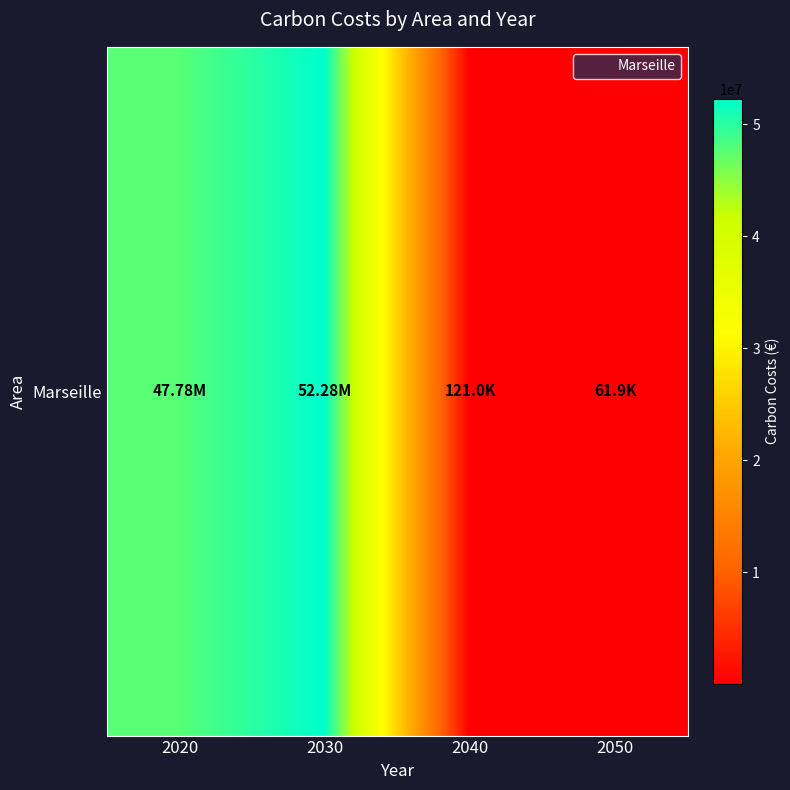

What is the difference between the maximum and minimum values?

52220212.5